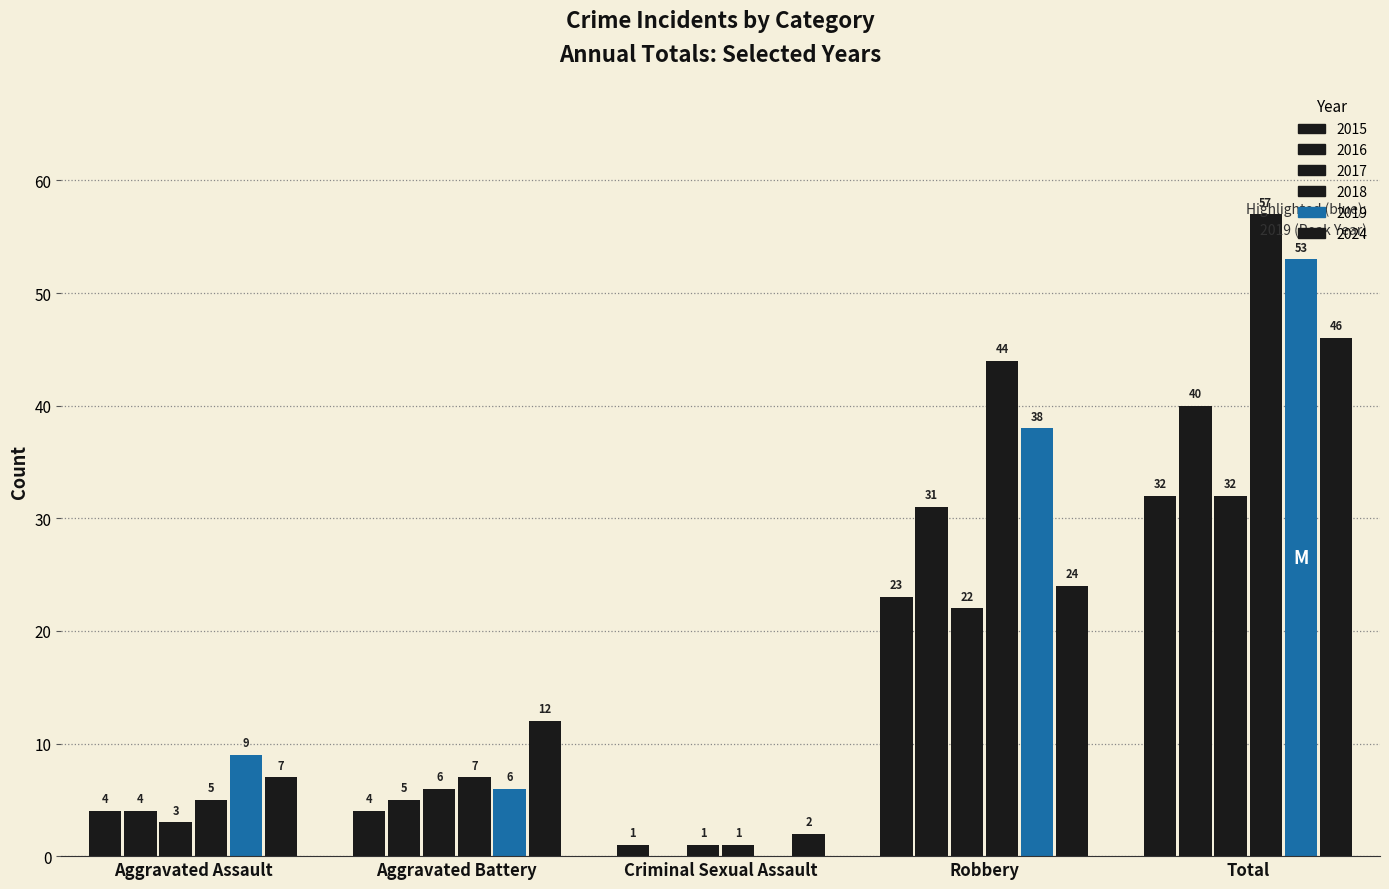

How many categories are shown in the chart?

5